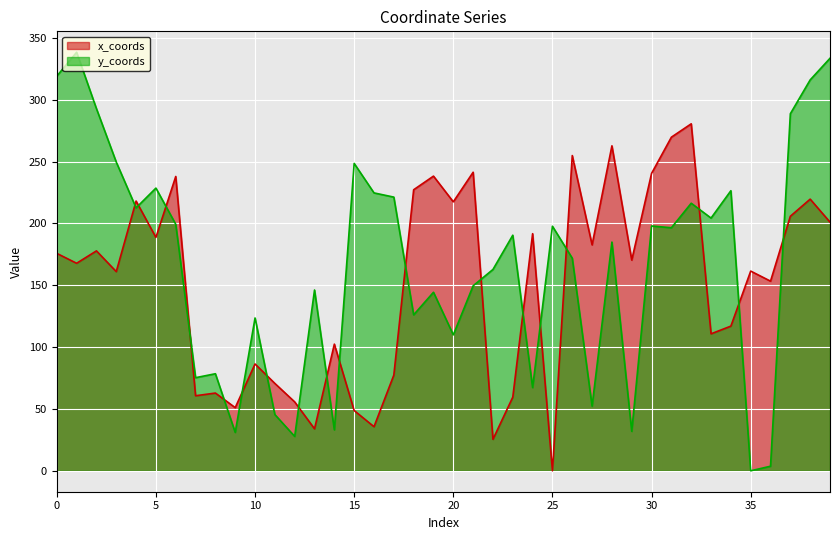

Reading left to right, extract all data points from this chart.

x_coords: 175.8	167.8	177.8	161.0	218.1	188.7	238.0	60.7	62.9	51.1	86.4	70.6	55.7	33.9	102.4	48.7	35.7	77.4	227.2	238.3	217.5	241.4	25.5	59.6	191.7	0.0	254.9	182.7	262.8	170.4	240.5	269.8	280.6	110.8	117.0	161.5	153.3	205.8	219.6	201.1
y_coords: 319.1	338.4	292.8	249.6	212.6	228.6	199.4	75.3	78.5	31.0	123.6	45.5	27.8	146.2	33.1	248.5	224.7	221.3	126.1	144.4	109.9	149.6	162.8	190.5	67.3	197.7	171.9	52.3	184.9	31.9	198.0	196.5	216.3	204.3	226.5	0.0	3.7	288.7	316.1	333.5